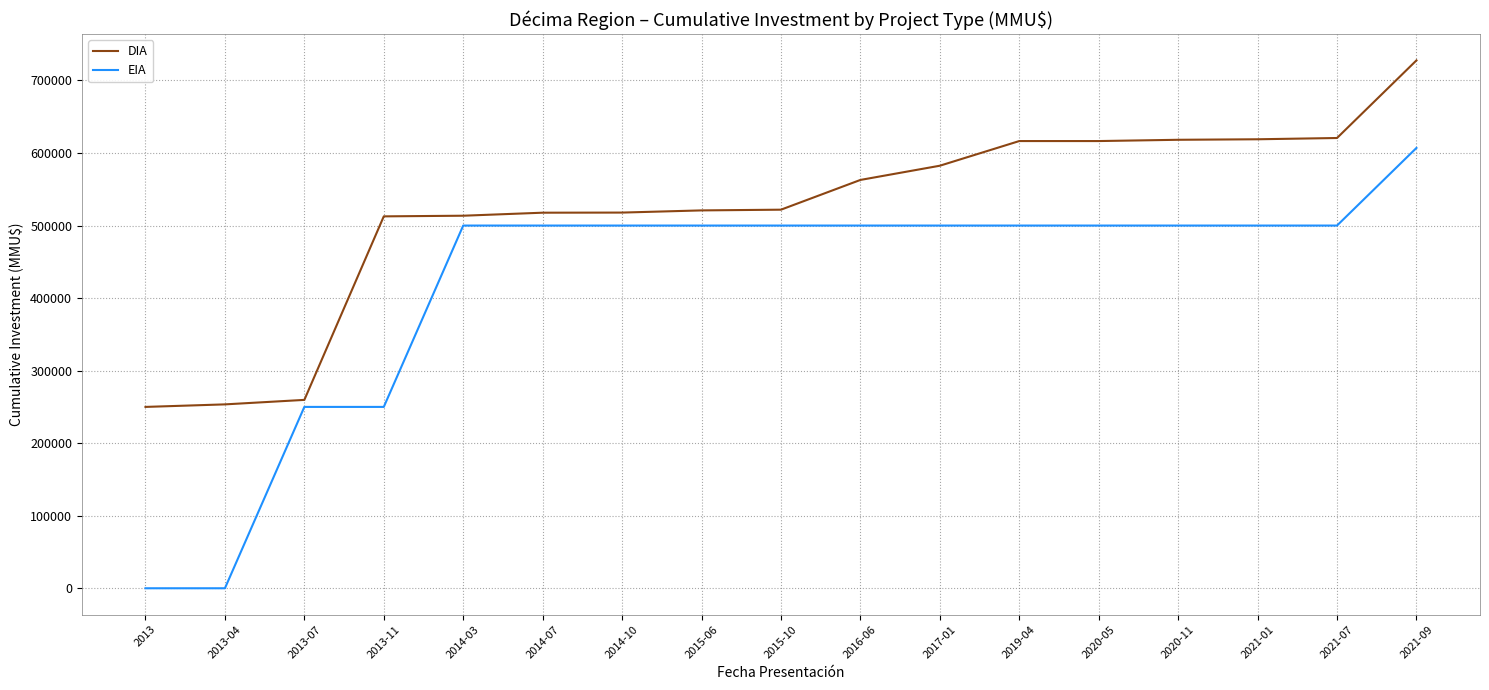

What are all the series names shown in the legend?

DIA, EIA